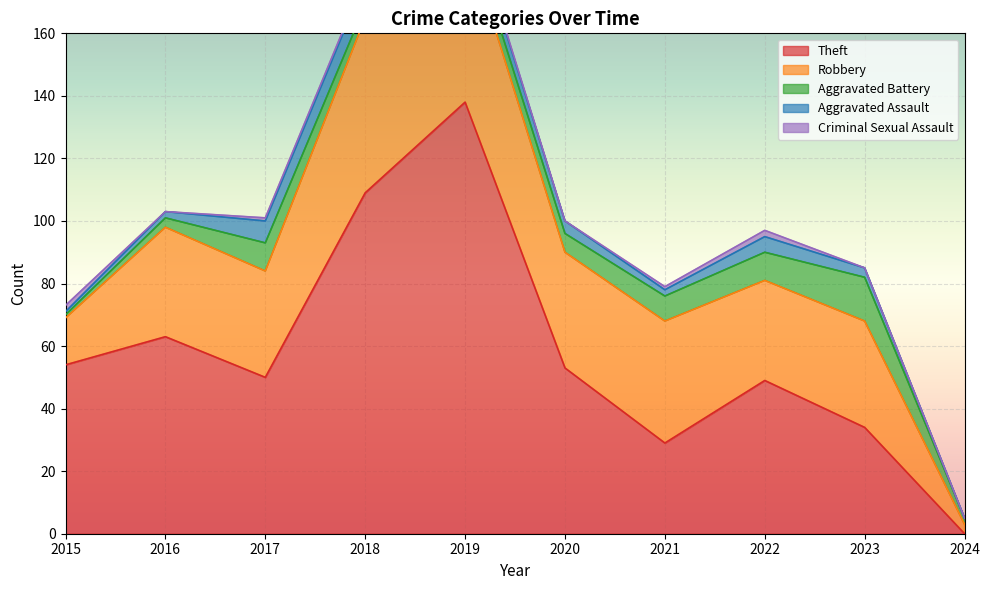

Which series has the widest spread of values?

Theft